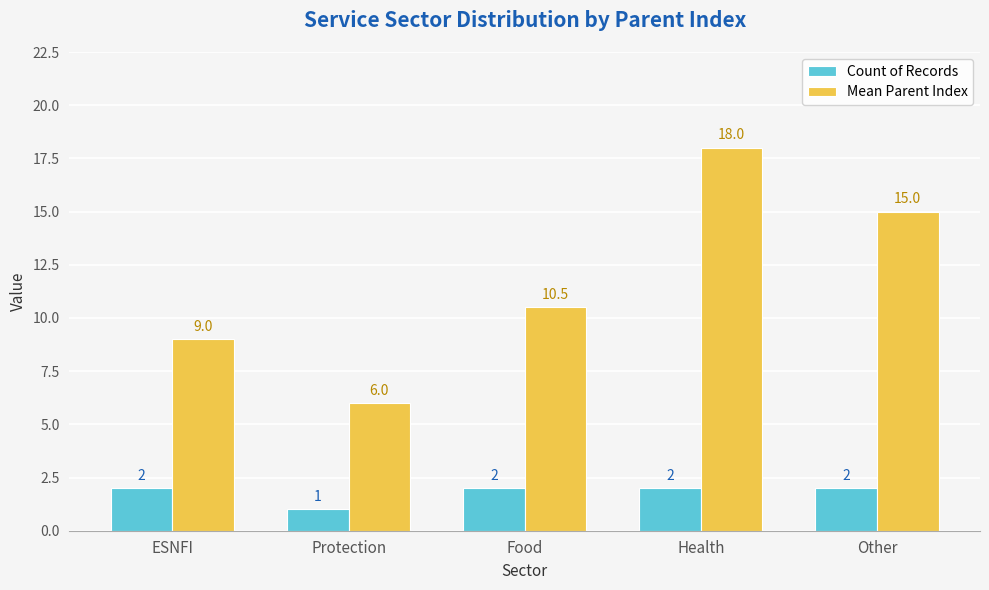

Which series changed the most between ESNFI and Protection?

Mean Parent Index